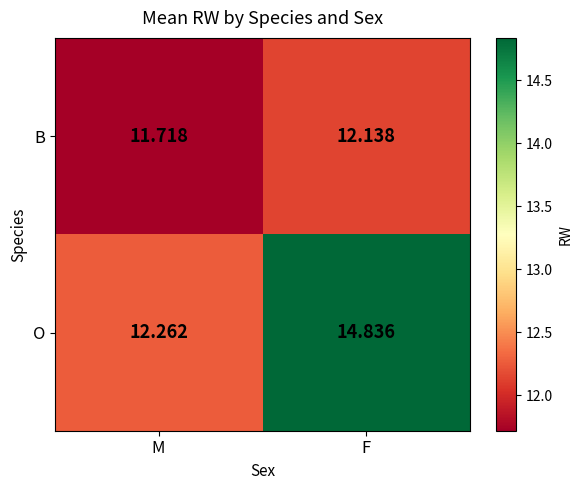

Rank the series by their average value, from lowest to highest.

B, O